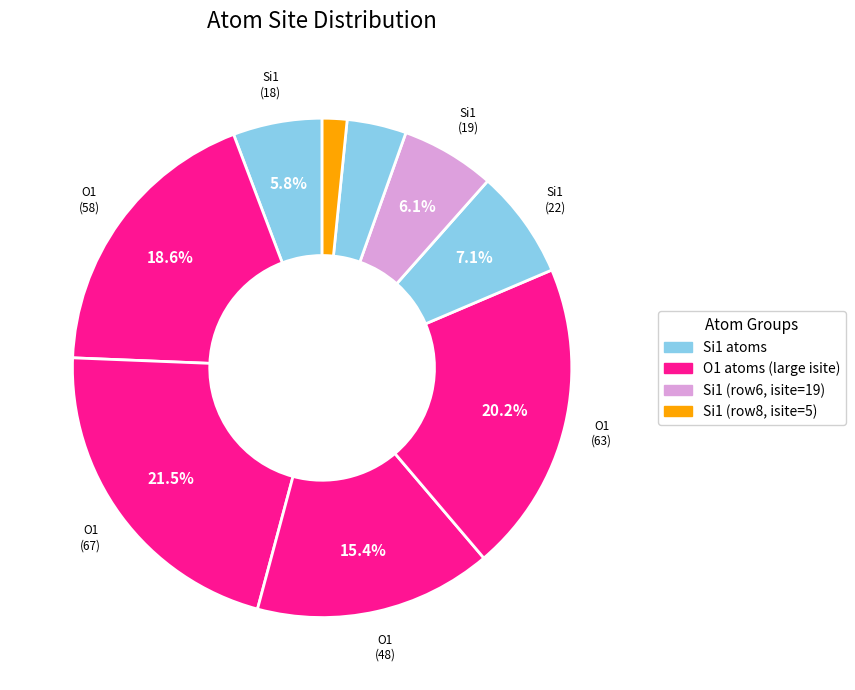

Count the number of slices in the pie.

9